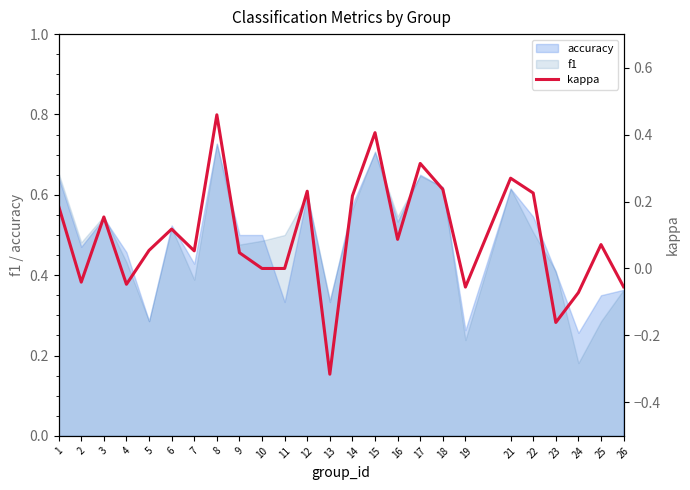

List the labels in order of value, largest first.

8, 15, 17, 21, 18, 12, 22, 14, 1, 3, 6, 16, 25, 5, 7, 9, 10, 11, 2, 4, 26, 19, 24, 23, 13